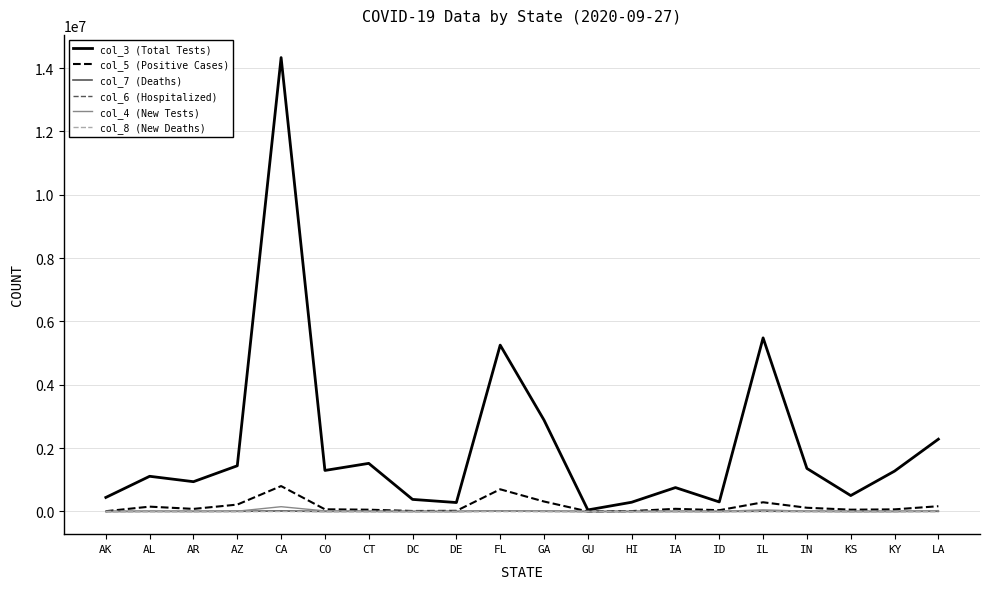

What is the difference between the highest and lowest values at AZ?

1443322